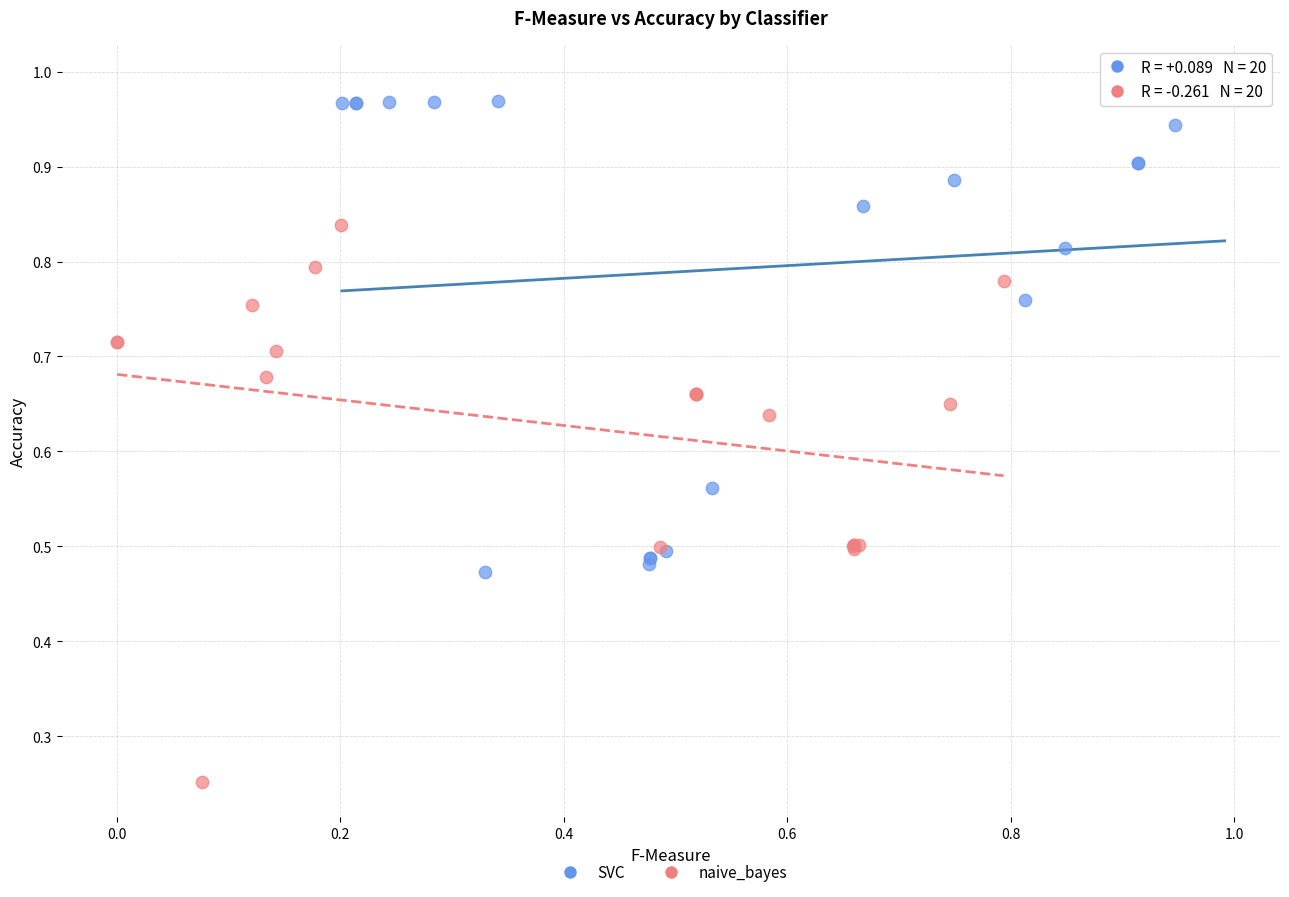

Which series reaches the minimum Y coordinate?

naive_bayes